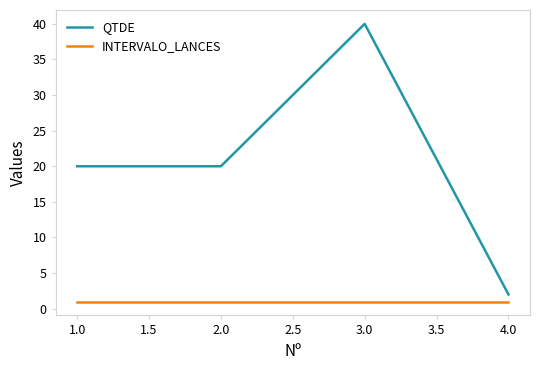

Which series has the largest total across all categories?

QTDE